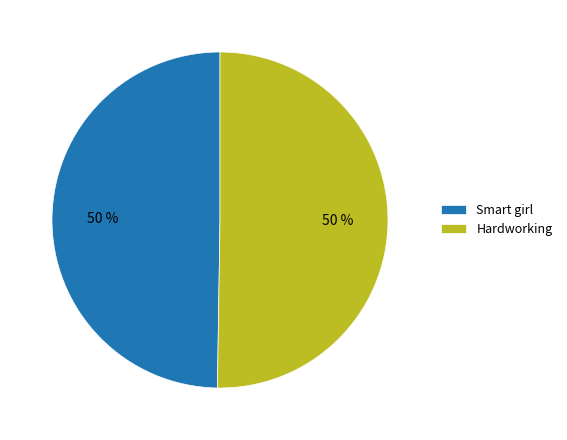

Is the sum of Hardworking and Smart girl greater than half?

Yes